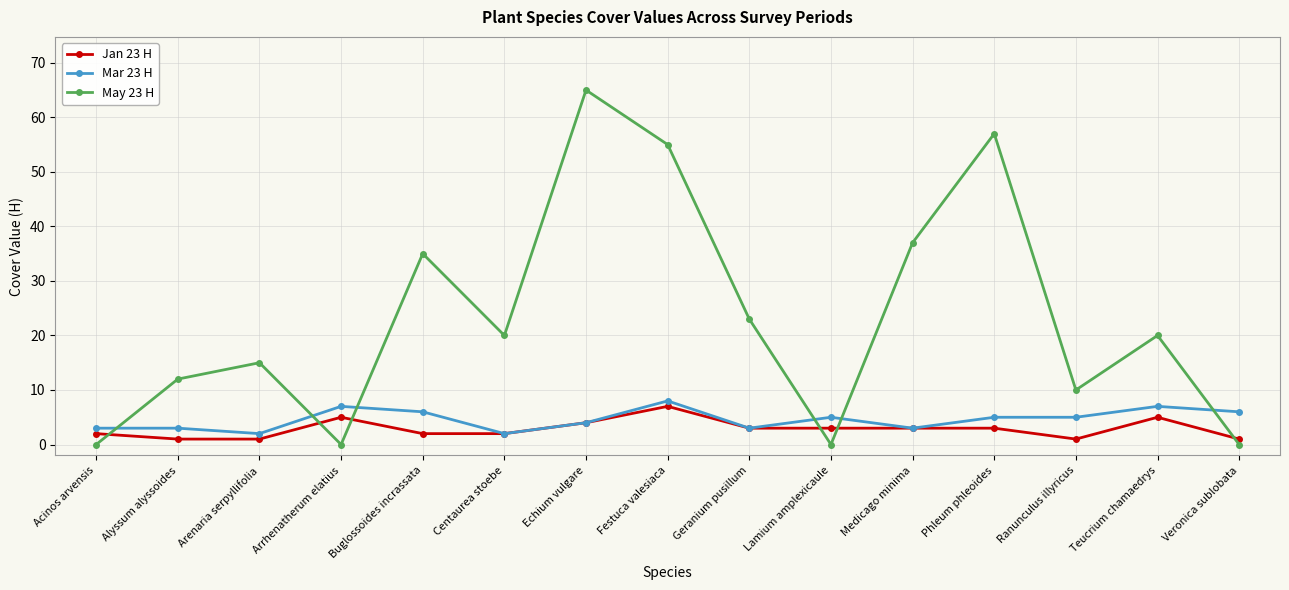

Rank the series by their maximum value, from lowest to highest.

Jan 23 H, Mar 23 H, May 23 H